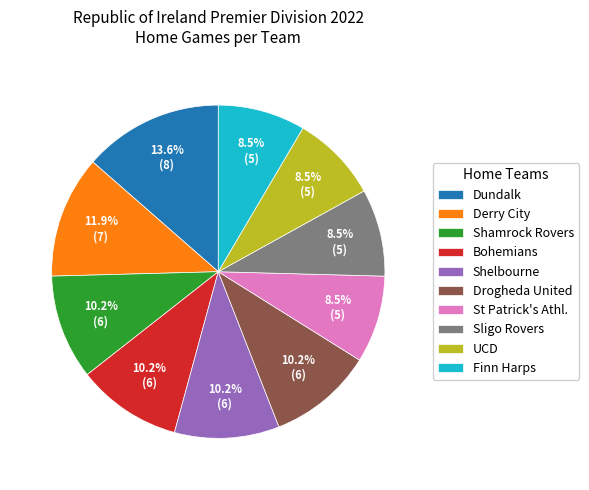

To the nearest percent, what is the average slice percentage?

10%